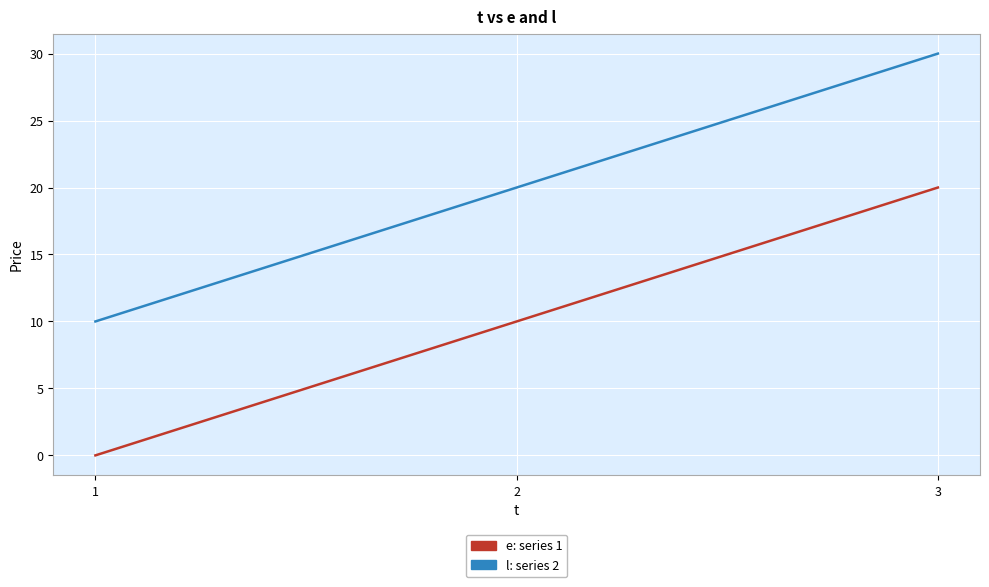

How many series are shown in this chart?

2